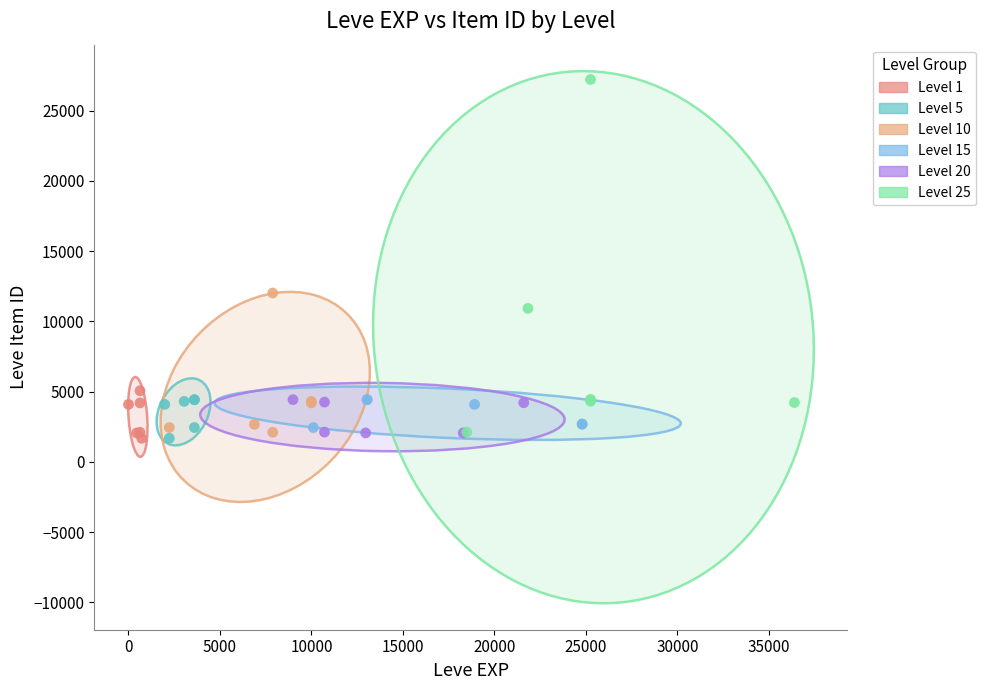

Which series reaches the maximum Y coordinate?

Level 25